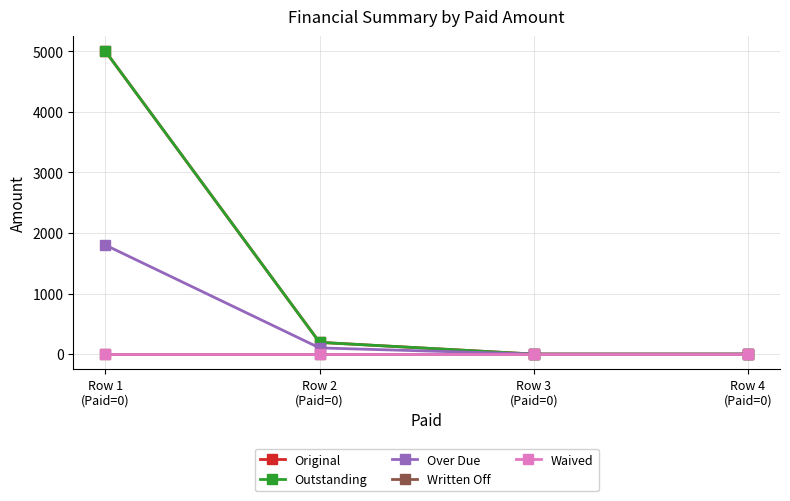

Is this an area chart (filled region under the line)?

No